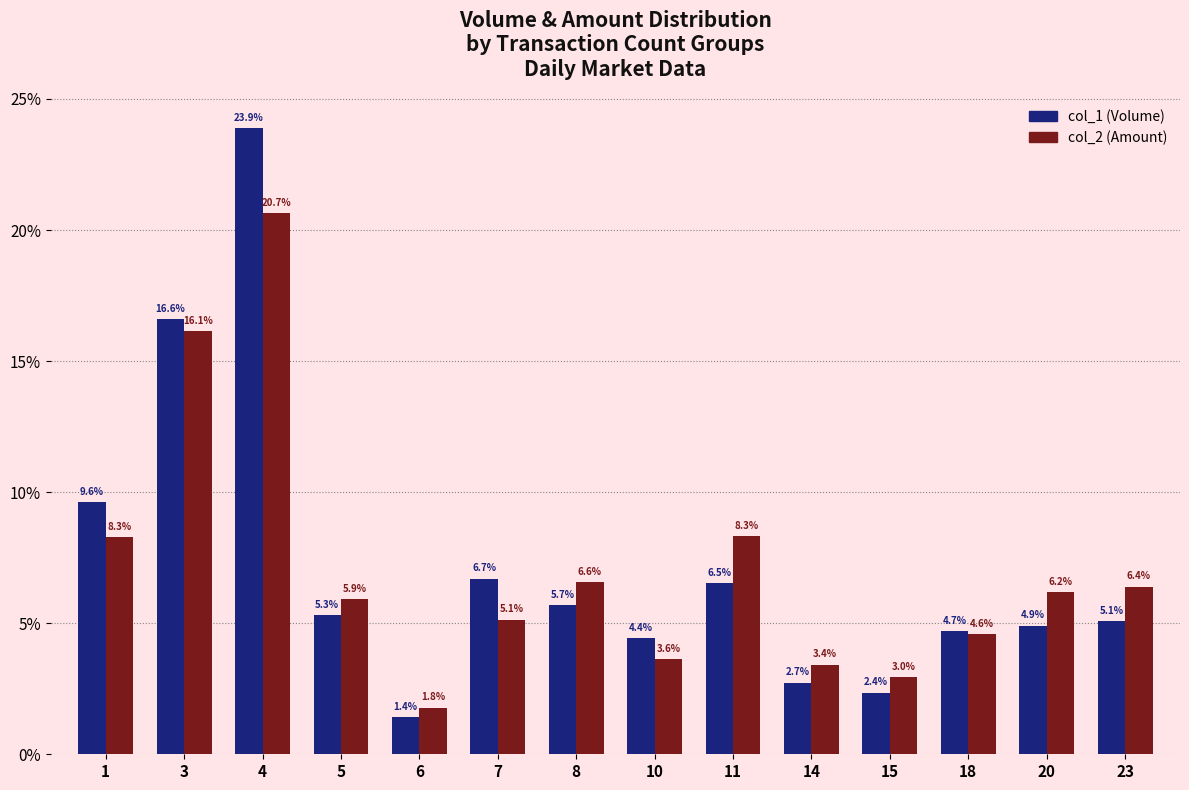

Which series changed the most between 14 and 20?

col_2 (Amount)